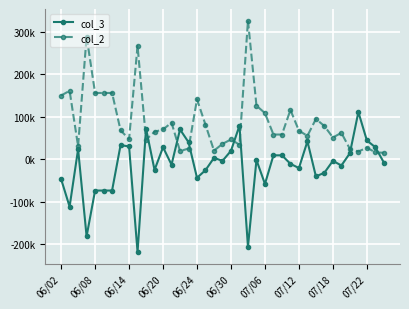

Reading right to left, list all the values displayed in this chart.

col_3: -8000	28000	44000	111000	14000	-15000	-4000	-32000	-40701	42000	-21000	-11000	9000	9000	-58484	-2000	-206594	79000	19599	-4000	3000	-26000	-44000	40000	70000	-13003	28000	-25484	72000	-219000	30000	33000	-74000	-74000	-74000	-182000	23558	-112000	-47000
col_2: 15000	16000	27000	18000	24000	62000	51000	78000	94701	55000	67000	116000	58000	58000	108484	126000	326594	34000	46401	36000	20000	81000	141000	25000	19000	86003	70000	64484	46000	267000	47000	68000	156000	156000	156000	289000	30442	161000	150000